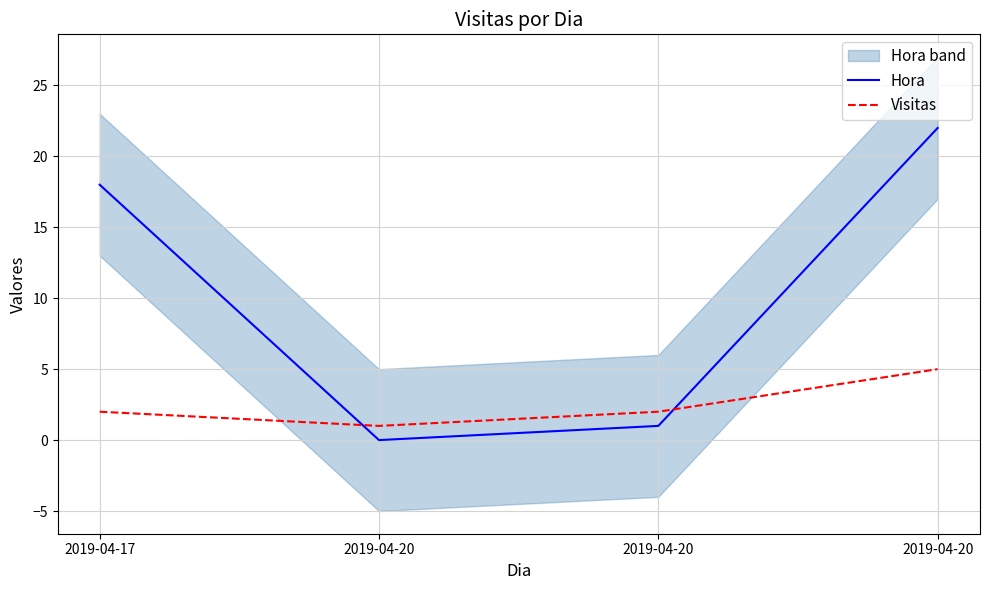

True or false: Visitas and Hora intersect in this chart.

True